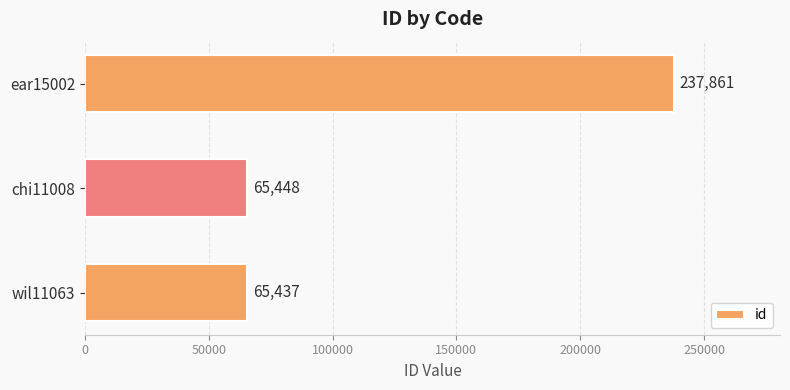

How many categories are shown in the chart?

3